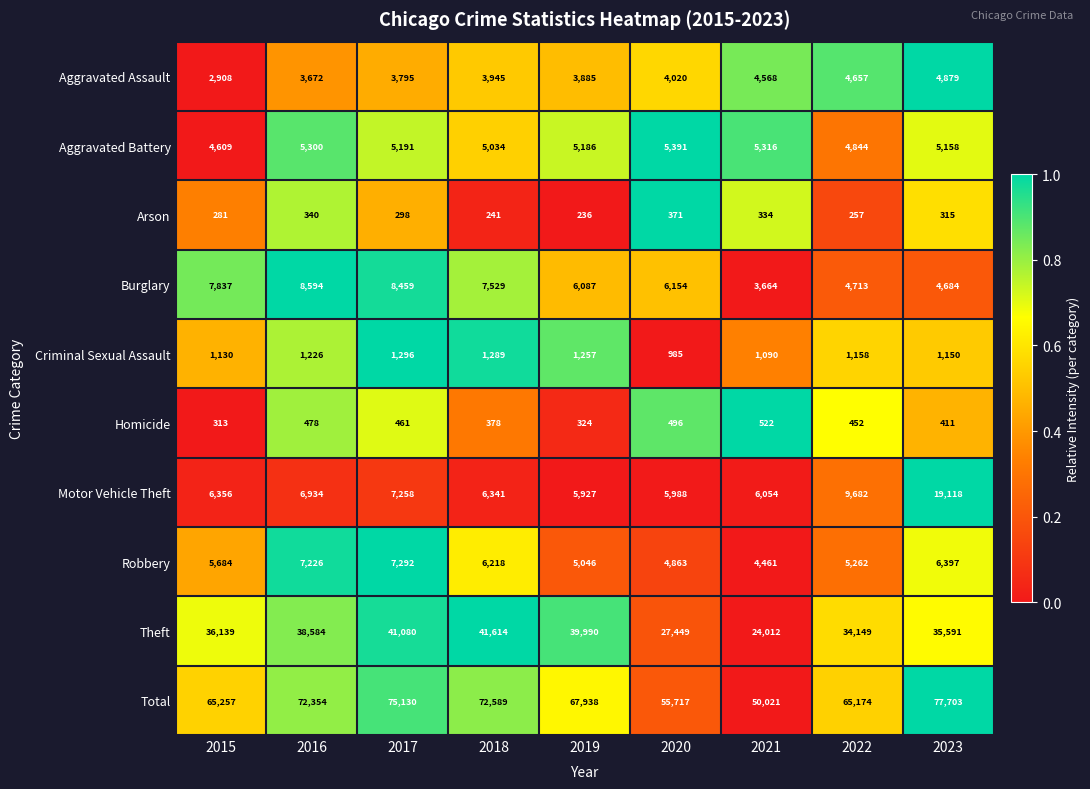

What is the total value across all series at 2022?

130348